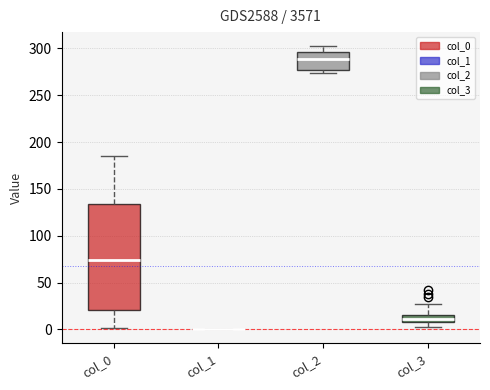

Reading left to right, transcribe this box plot: for each box, give where its median line is, the range the box spans, and where its two whiskers end, as read against the y-axis. The values are not printed on the chart, so give them approximately, as read against the axis.

col_0: median 75, box 20 to 135, whiskers 0 to 185
col_1: box collapsed to a line at 0, whiskers 0 to 0
col_2: median 290, box 275 to 295, whiskers 275 (just below the box's lower edge) to 300
col_3: median 10 (inside the box), box 10 to 15, whiskers 0 to 25